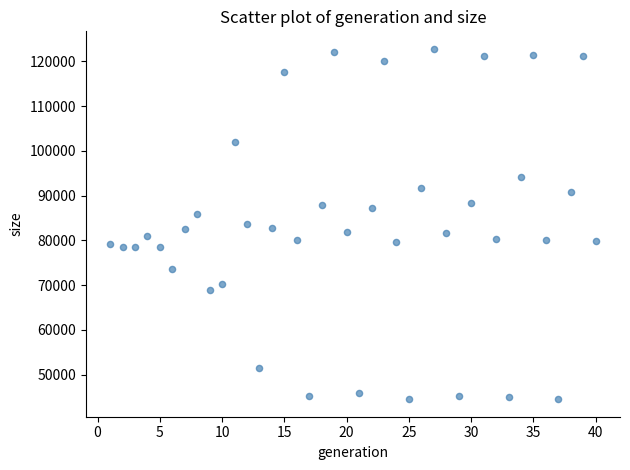

What is the range of X values (max minus min)?

39